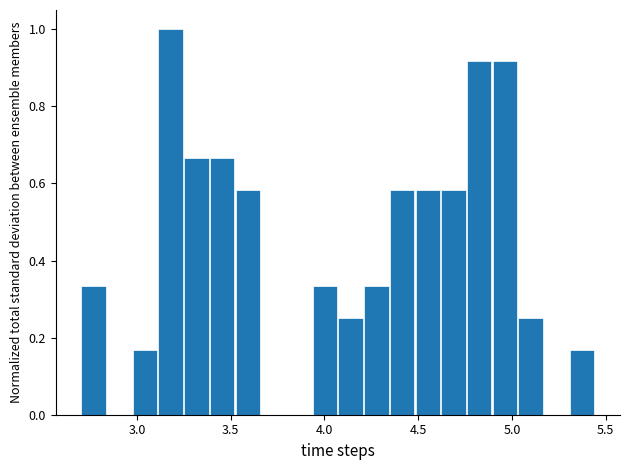

Read against the x-axis, roughly where is the centre of the tallest bar?

3.20